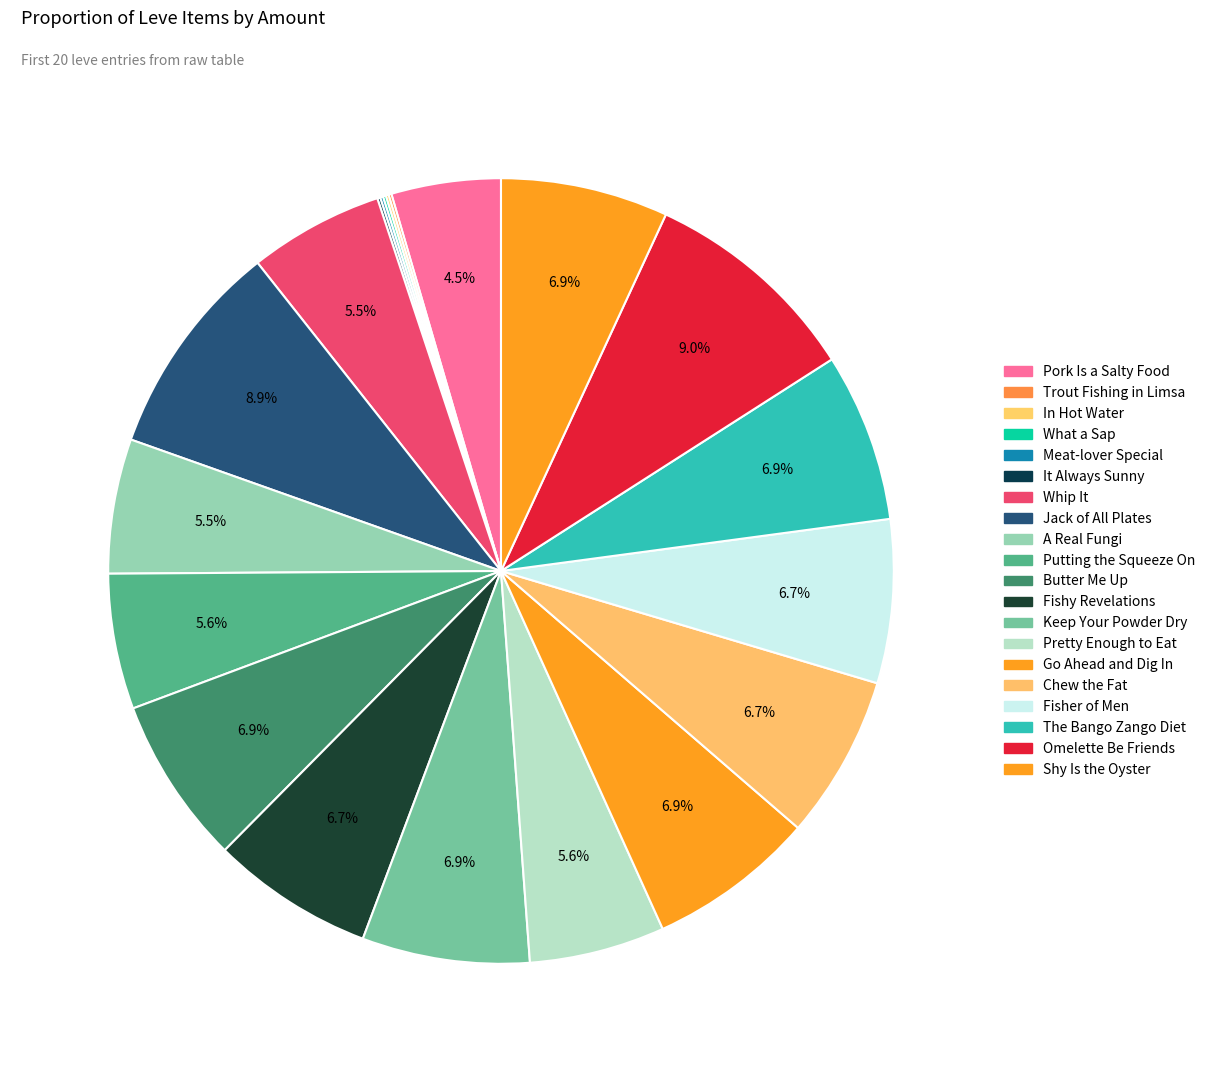

How many segments does this pie chart have?

20